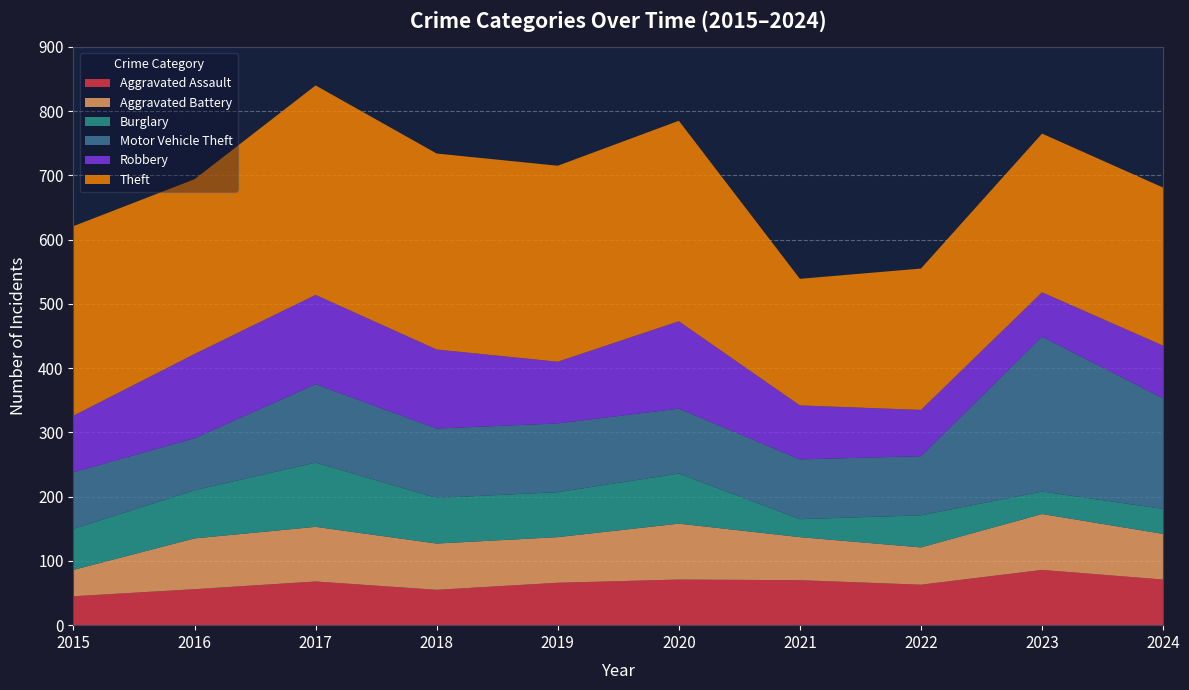

Reading right to left, list all the values displayed in this chart.

Aggravated Assault: 2024=71	2023=86	2022=63	2021=70	2020=71	2019=66	2018=55	2017=68	2016=56	2015=45
Aggravated Battery: 2024=71	2023=87	2022=58	2021=67	2020=87	2019=71	2018=72	2017=85	2016=79	2015=41
Burglary: 2024=39	2023=35	2022=50	2021=28	2020=78	2019=70	2018=71	2017=100	2016=75	2015=64
Motor Vehicle Theft: 2024=172	2023=241	2022=92	2021=93	2020=101	2019=107	2018=108	2017=122	2016=81	2015=88
Robbery: 2024=82	2023=69	2022=72	2021=84	2020=136	2019=96	2018=123	2017=139	2016=131	2015=88
Theft: 2024=246	2023=247	2022=220	2021=197	2020=312	2019=305	2018=305	2017=326	2016=272	2015=295